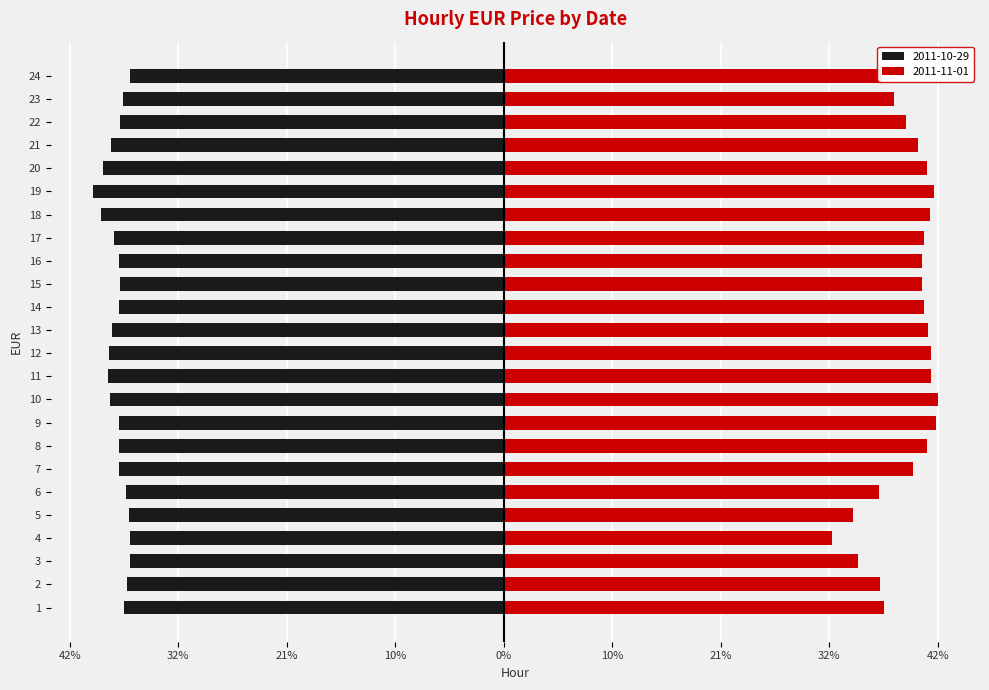

Which series has the largest total across all categories?

2011-11-01